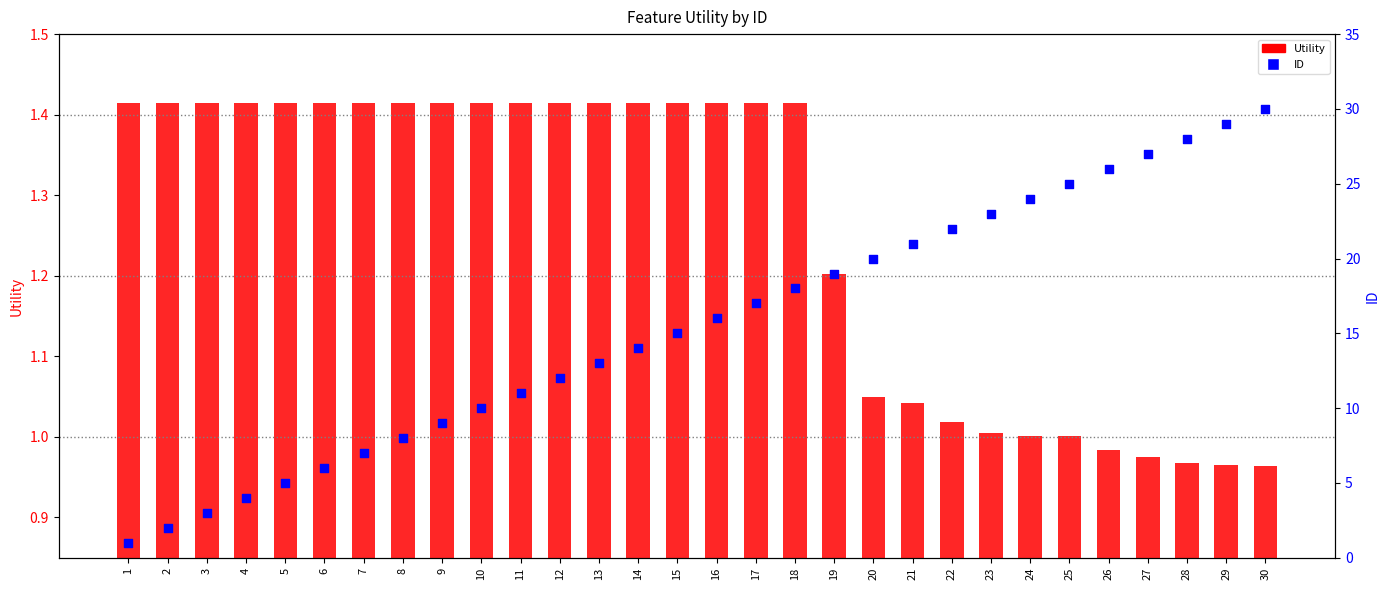

What is the total value across all series at 24?

25.0